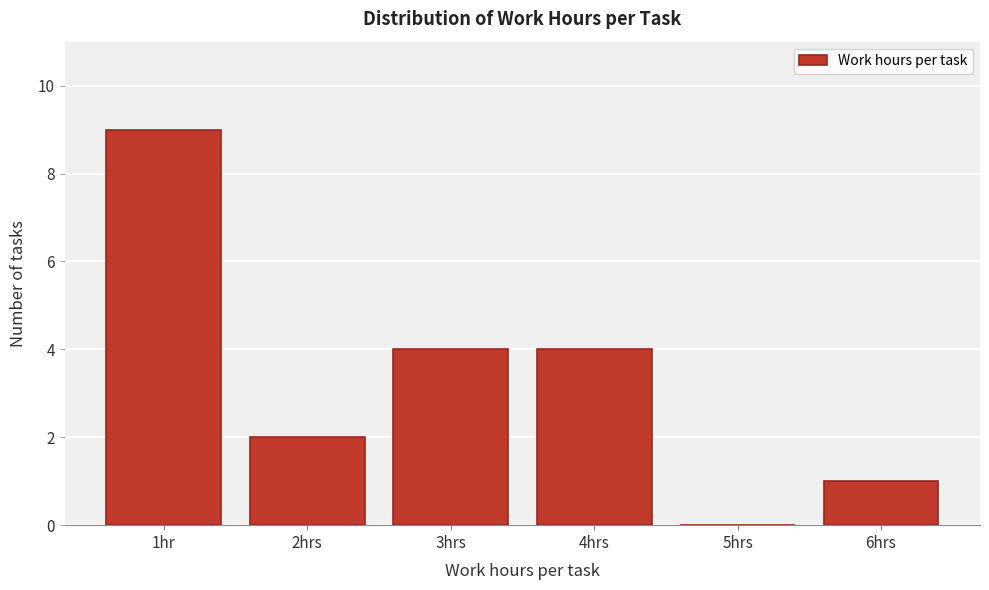

Reading left to right, list all the values displayed in this chart.

1hr=9	2hrs=2	3hrs=4	4hrs=4	5hrs=0	6hrs=1